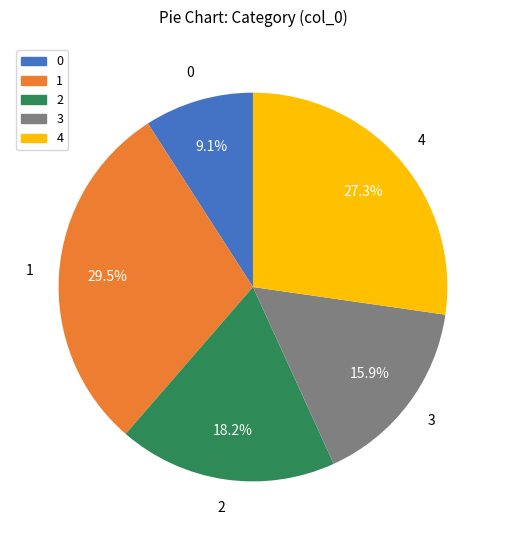

Which slice is the largest?

1